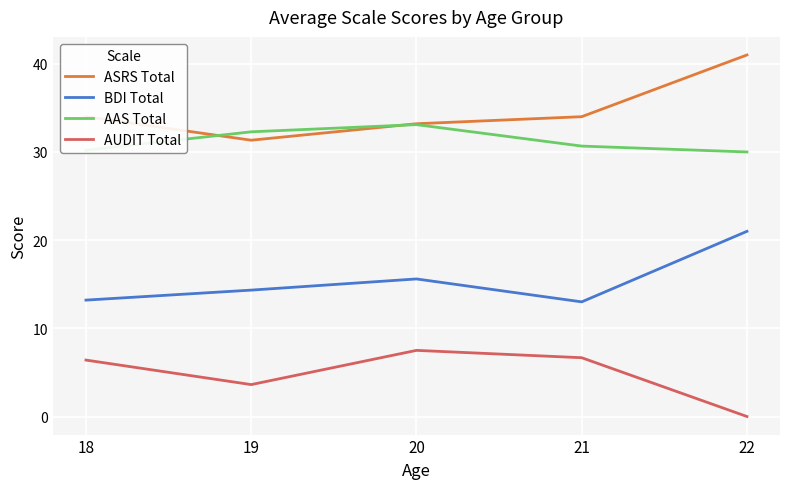

Reading left to right, list all the values displayed in this chart.

ASRS Total: 34.0	31.3	33.2	34.0	41.0
BDI Total: 13.2	14.3	15.6	13.0	21.0
AAS Total: 30.2	32.3	33.1	30.7	30.0
AUDIT Total: 6.4	3.6	7.5	6.7	0.0